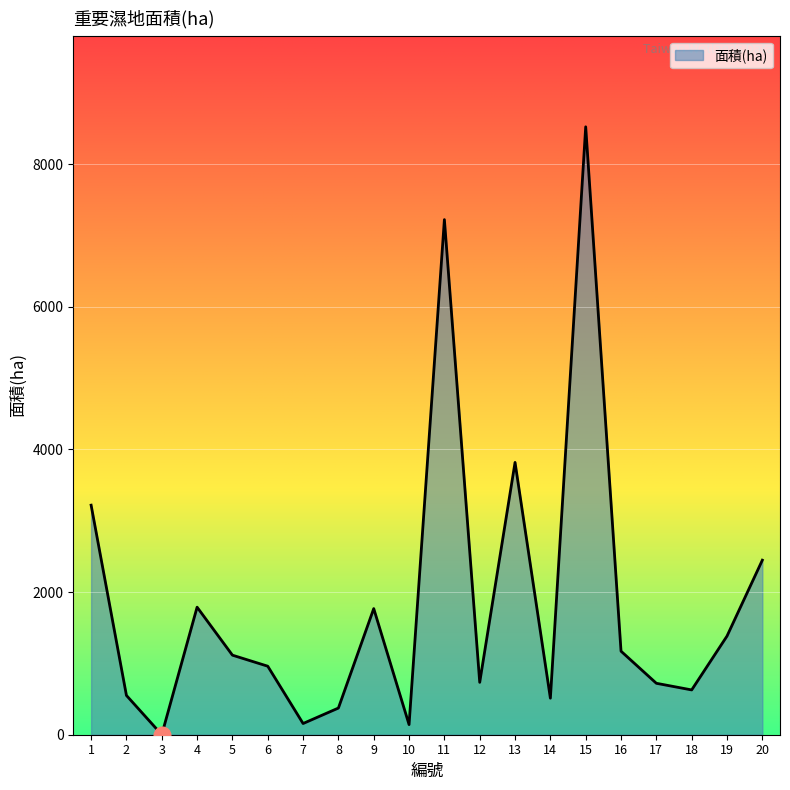

The value at 1 is 3218.0. True or false?

True